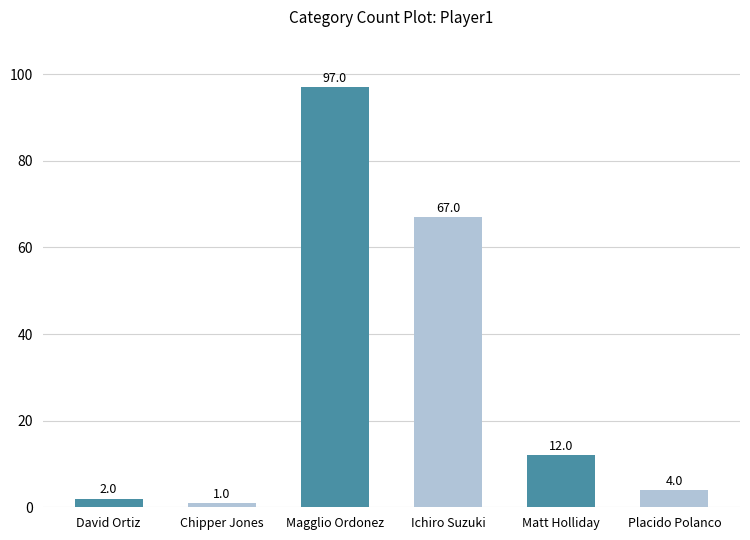

What is the difference between the maximum and minimum values?

96